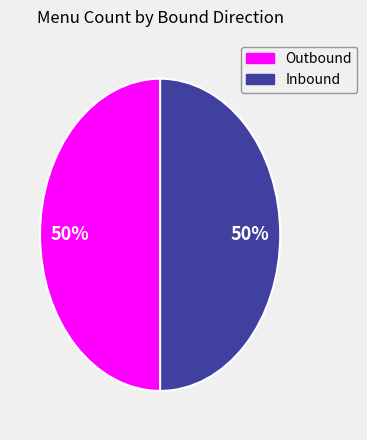

What percentage is the Outbound slice, to the nearest percent?

50%